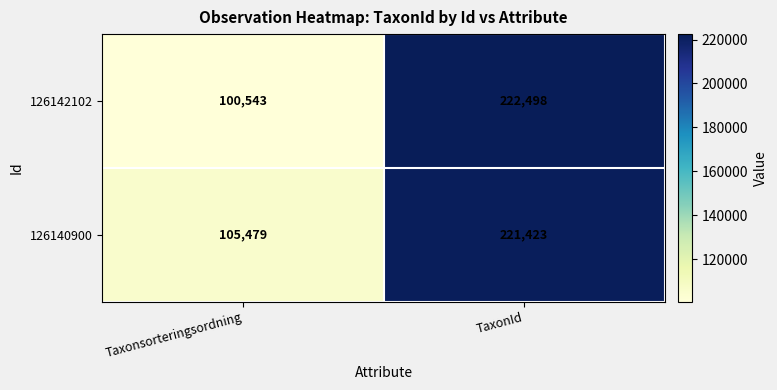

At which category does the chart reach its minimum across all series?

Taxonsorteringsordning